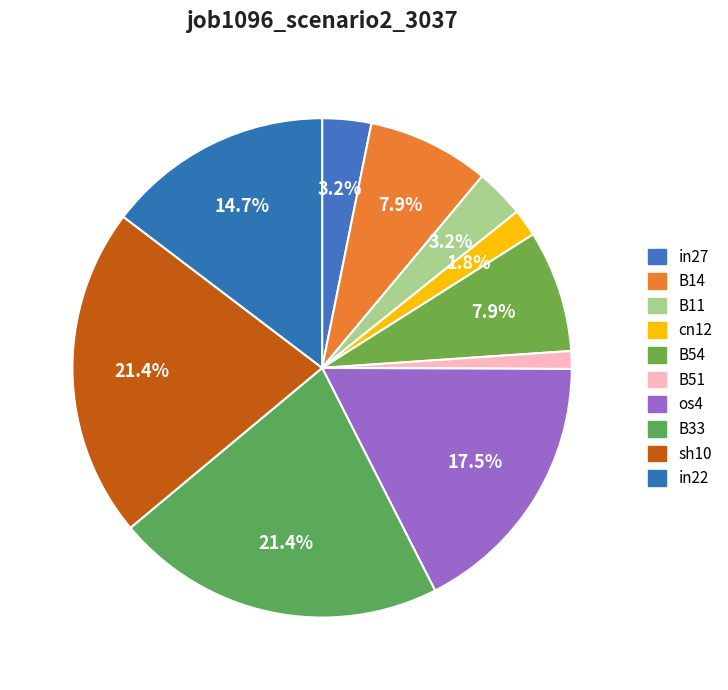

What percentage is the B14 slice, to the nearest percent?

8%